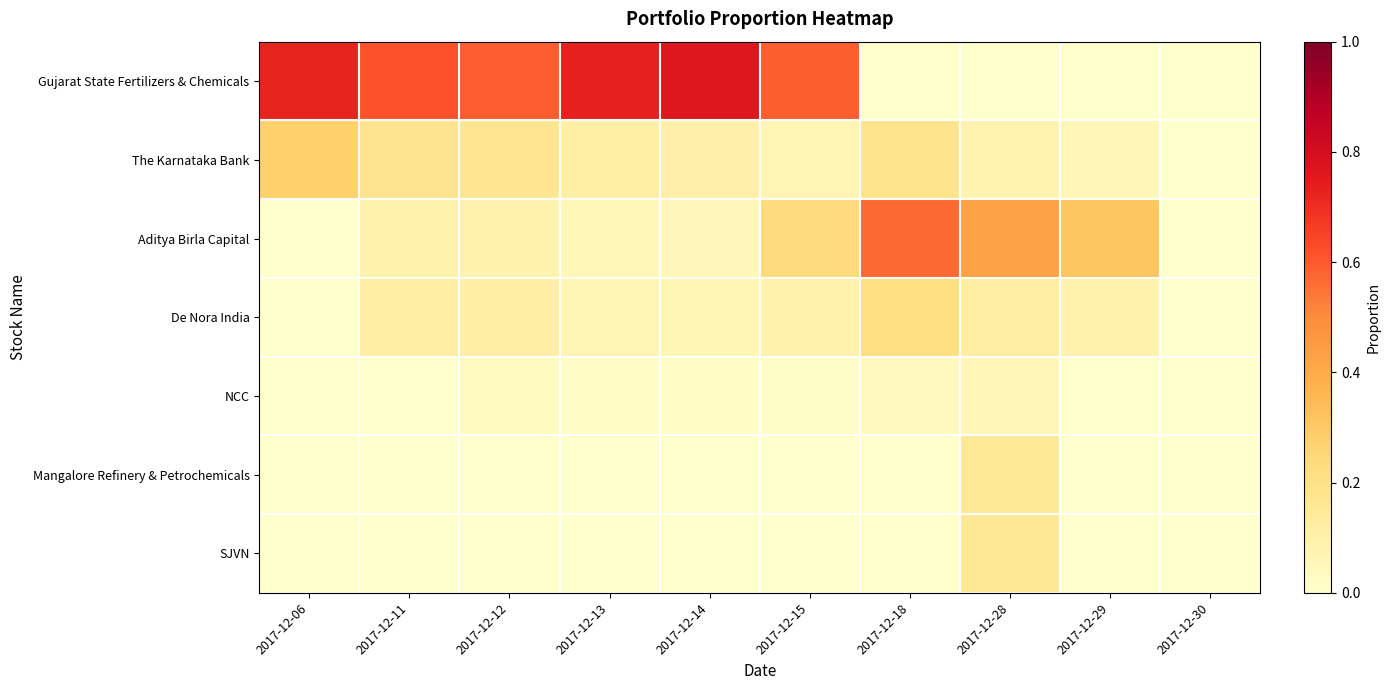

At how many categories does at least one series exceed 0?

9